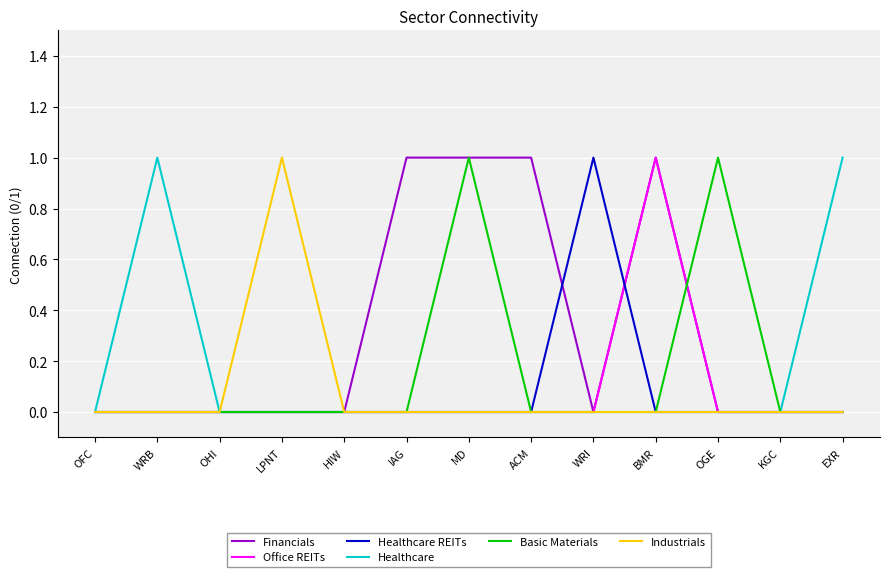

Which category has the highest value in the Office REITs series?

BMR